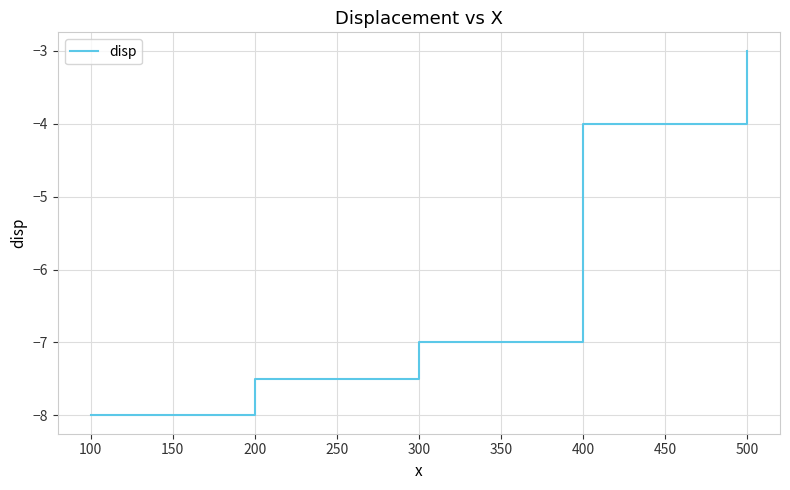

How many categories are shown in the chart?

5